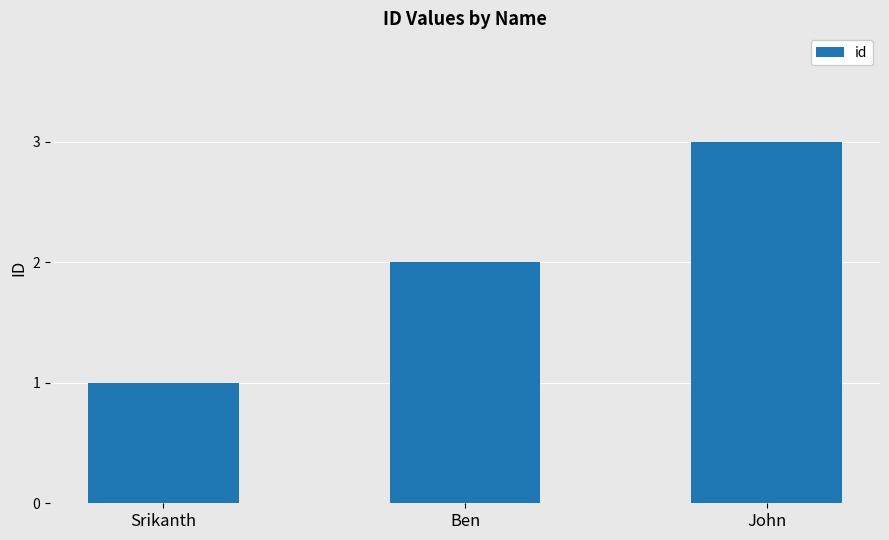

What is the maximum value shown in the chart?

3